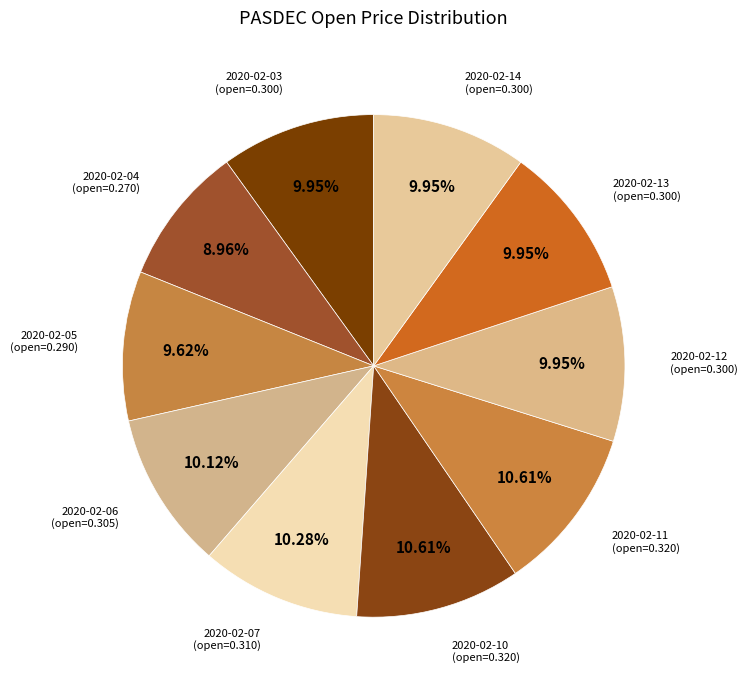

To the nearest percent, what is the combined percentage of 2020-02-10 and 2020-02-06?

21%